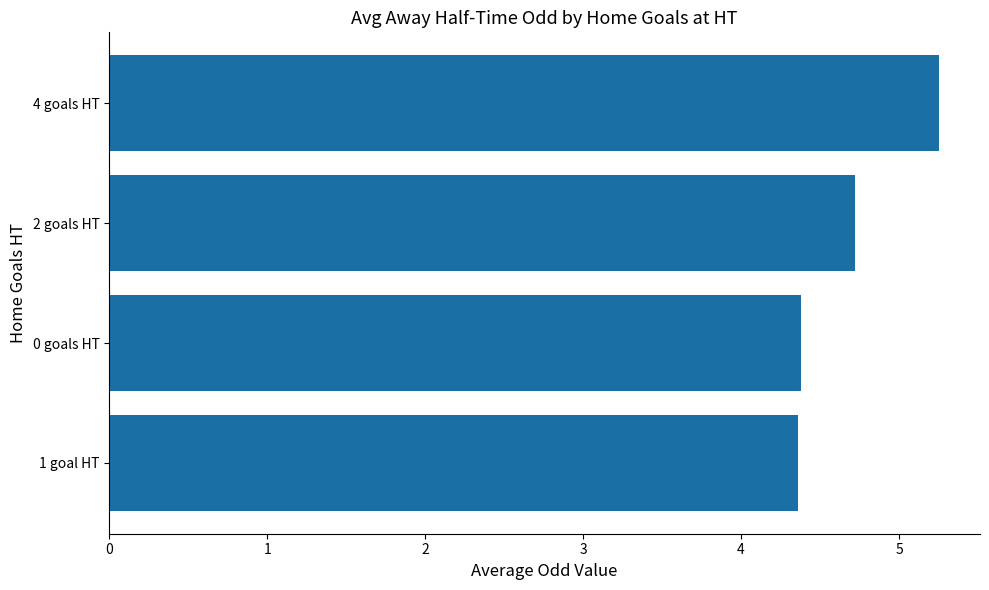

How many values are between 4 and 5?

3